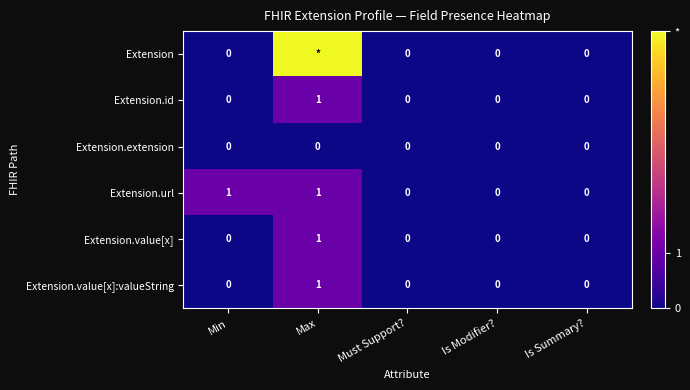

The value of Extension.id at Max is 1. True or false?

True